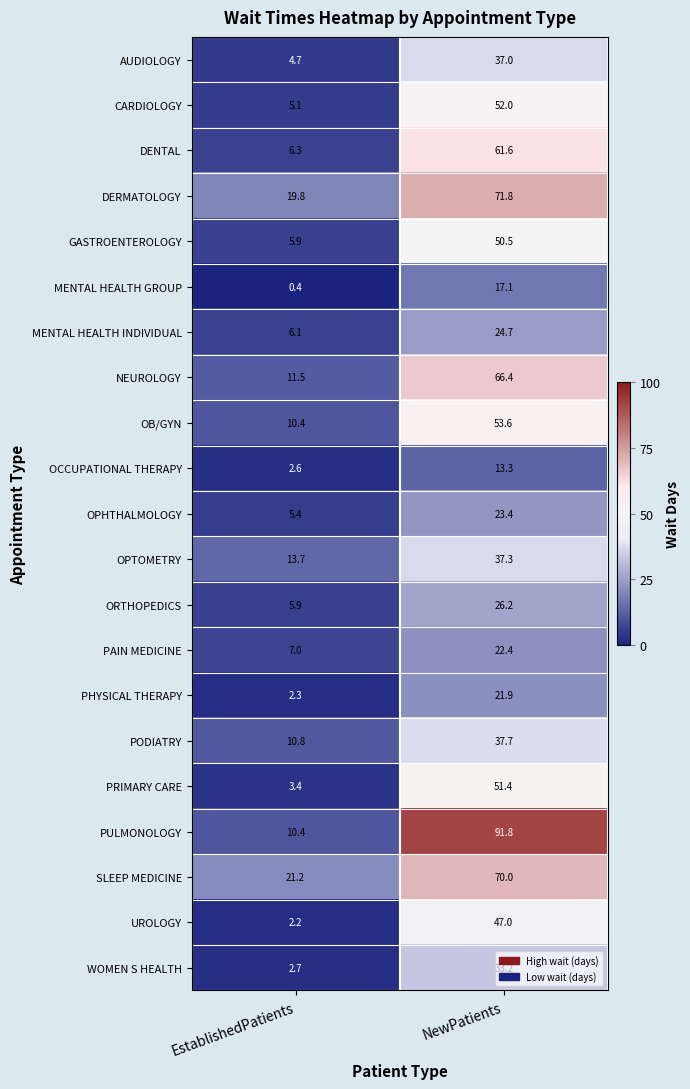

At which category is the sum across all series the highest?

NewPatients